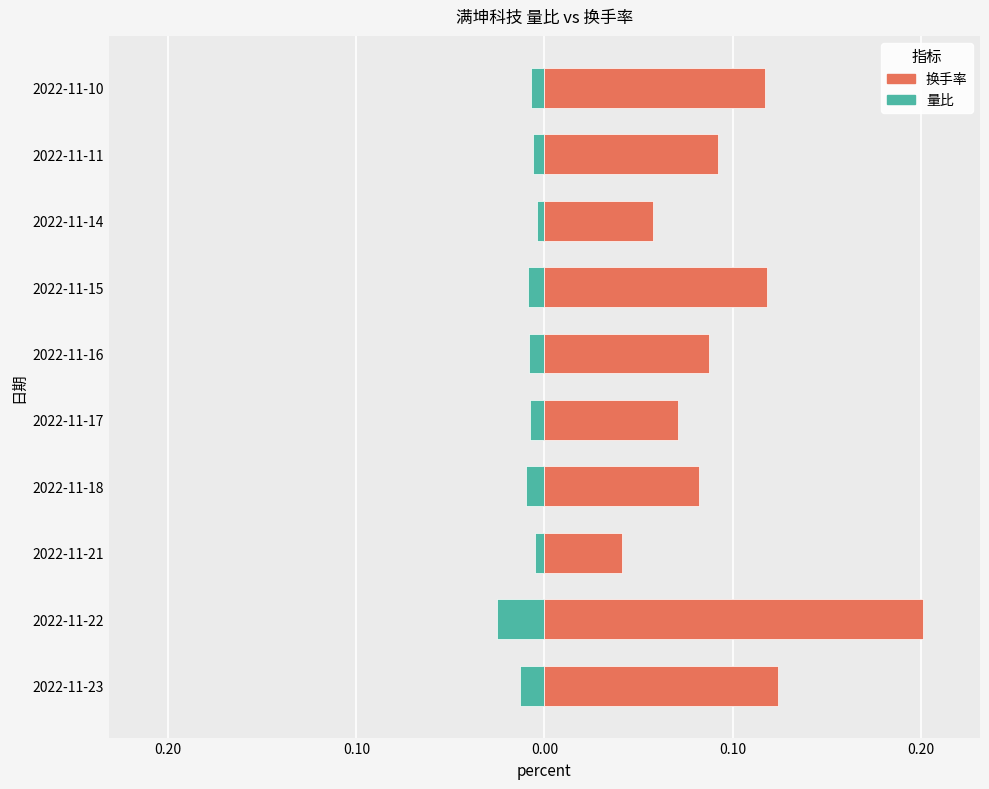

The value of 量比 at 0.10 is -0.0. True or false?

True